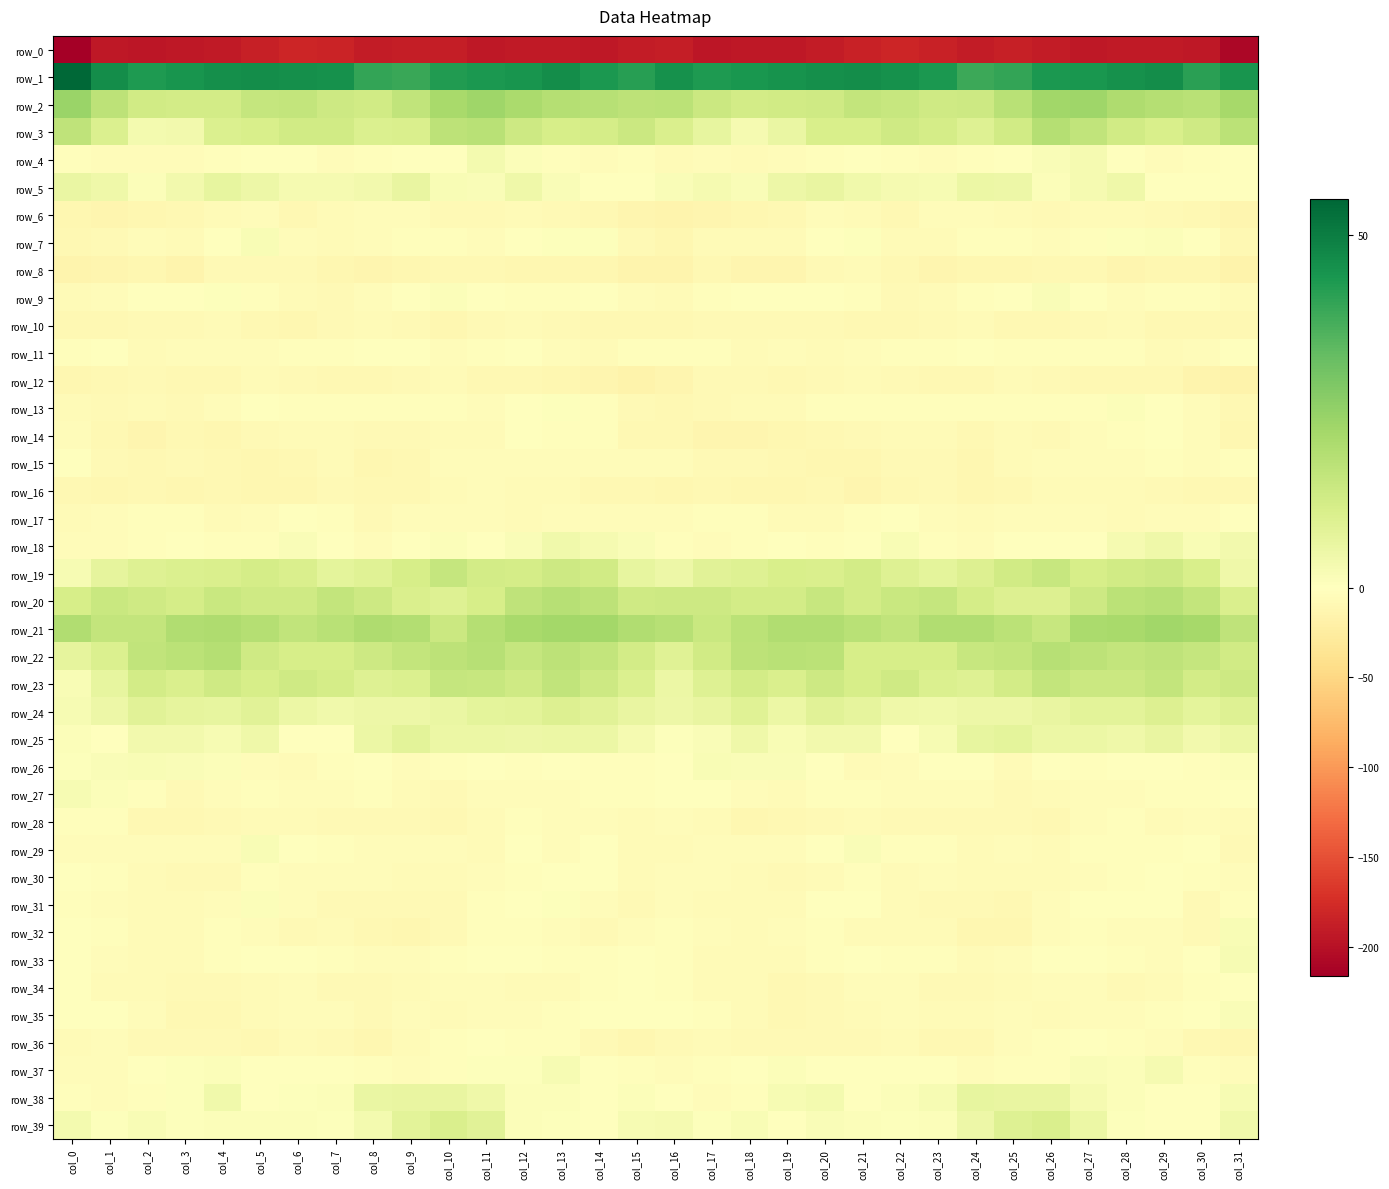

Where does the row_24 series first go above 6?

col_2